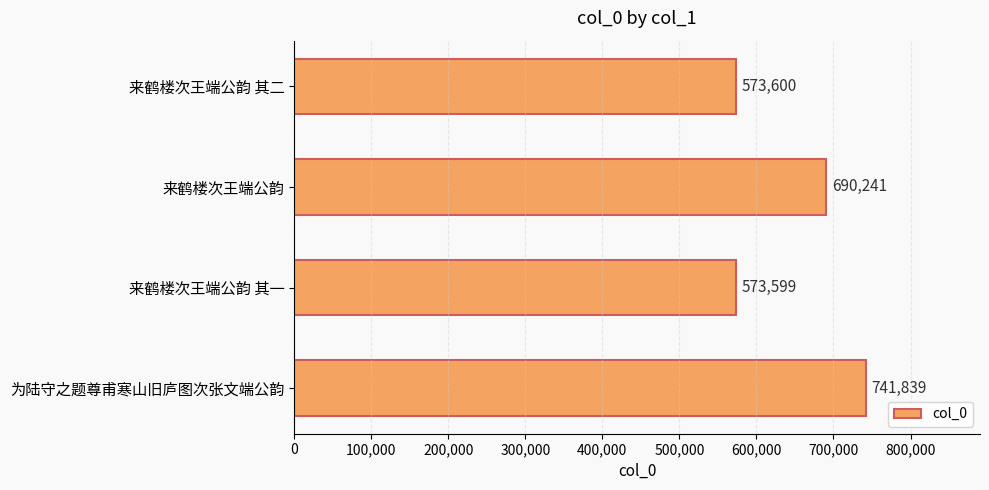

What is the approximate value at 来鹤楼次王端公韵, to the nearest 10?

690240